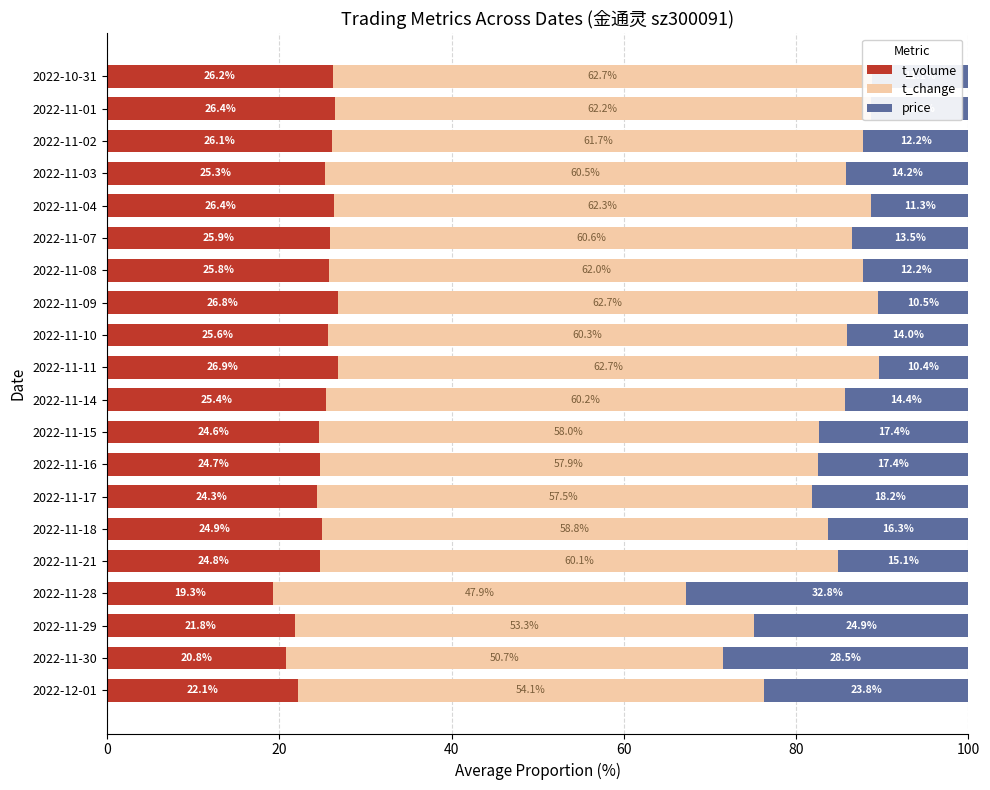

What is the approximate value of t_volume at 2022-11-16?

24.7